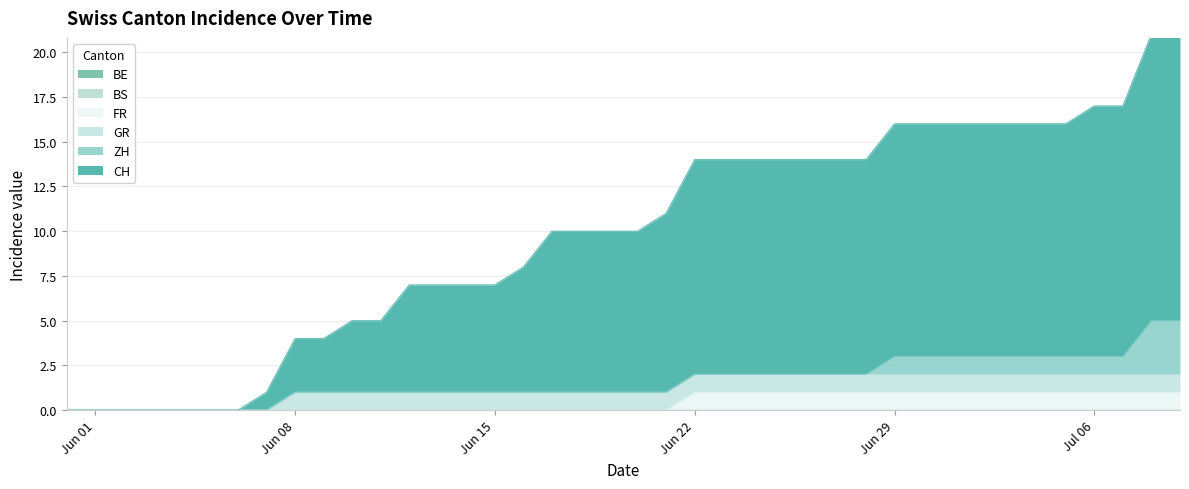

True or false: FR and CH cross at least once.

False